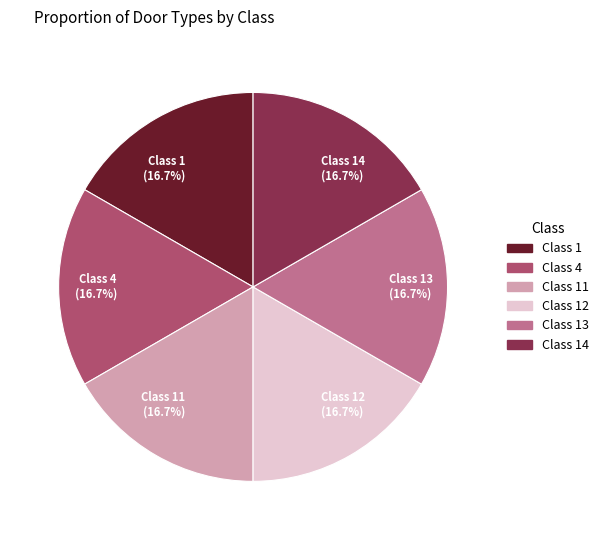

What is the ratio of the value at Class 11 (16.7%) to the value at Class 14 (16.7%)?

1.0